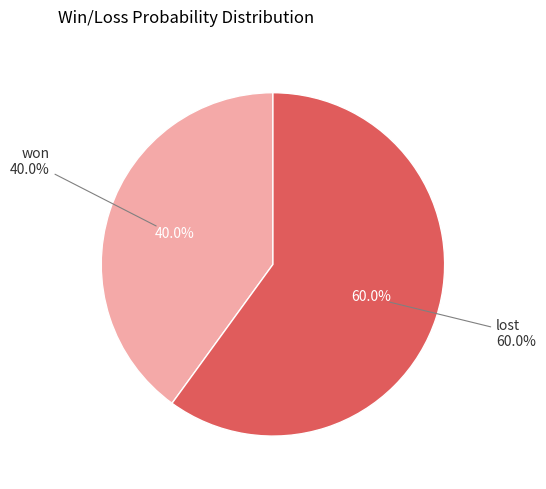

To the nearest percent, what portion does won represent?

40%